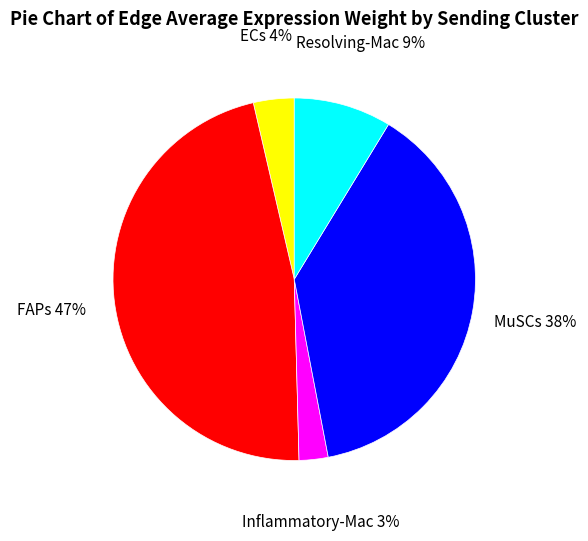

Is there a majority slice in this chart?

No